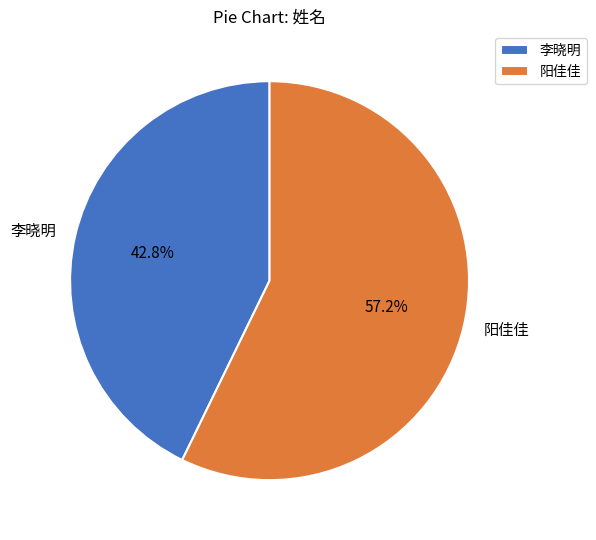

What percentage is the 李晓明 slice, to the nearest percent?

43%